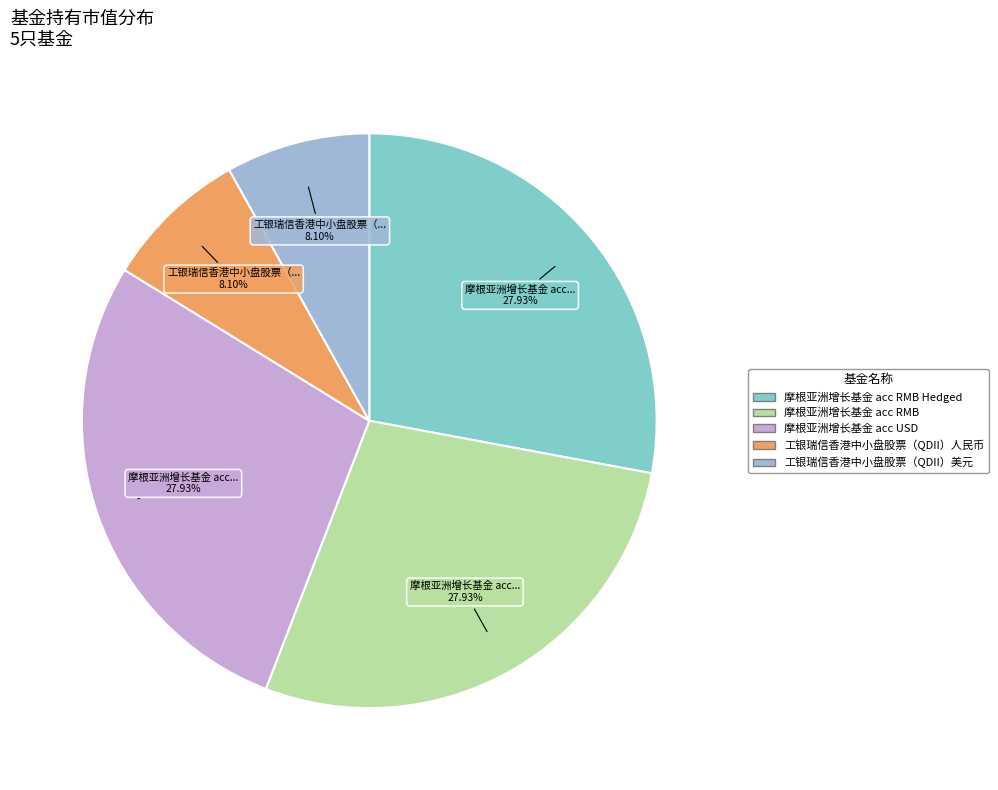

Is the sum of 摩根亚洲增长基金 acc RMB Hedged and 摩根亚洲增长基金 acc RMB greater than half?

Yes